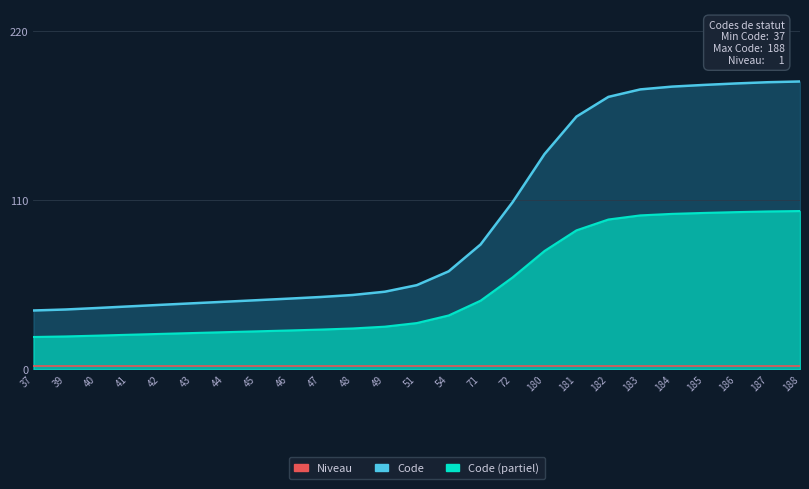

What is the change in value from 46 to 71?

+19.4